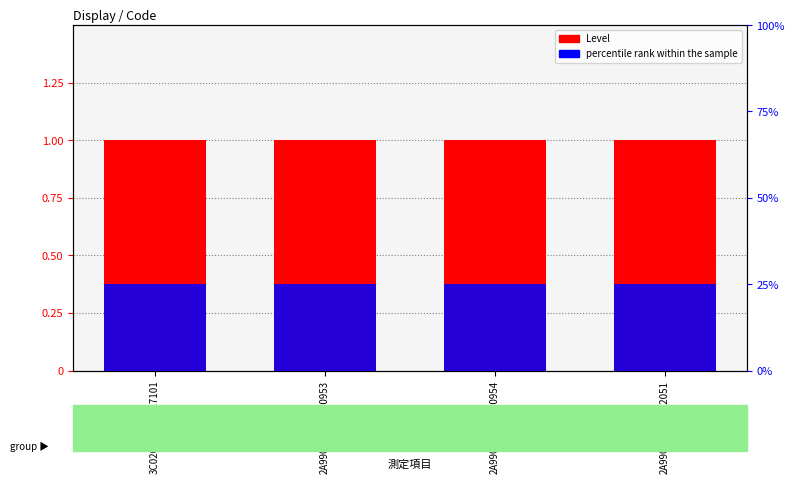

List the labels in order of Level value, largest first.

3C020000002327101, 2A990000001930953, 2A990000001930954, 2A990000001992051